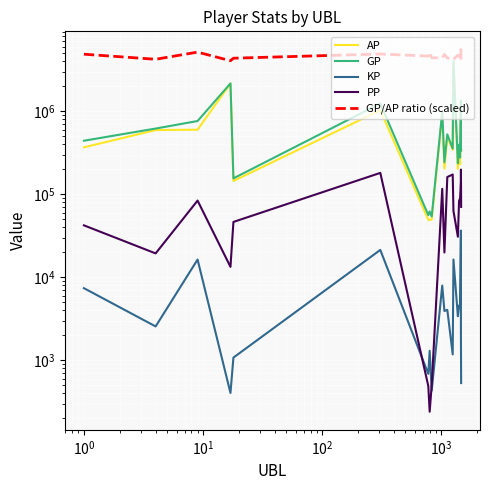

True or false: AP and GP/AP ratio (scaled) cross at least once.

False